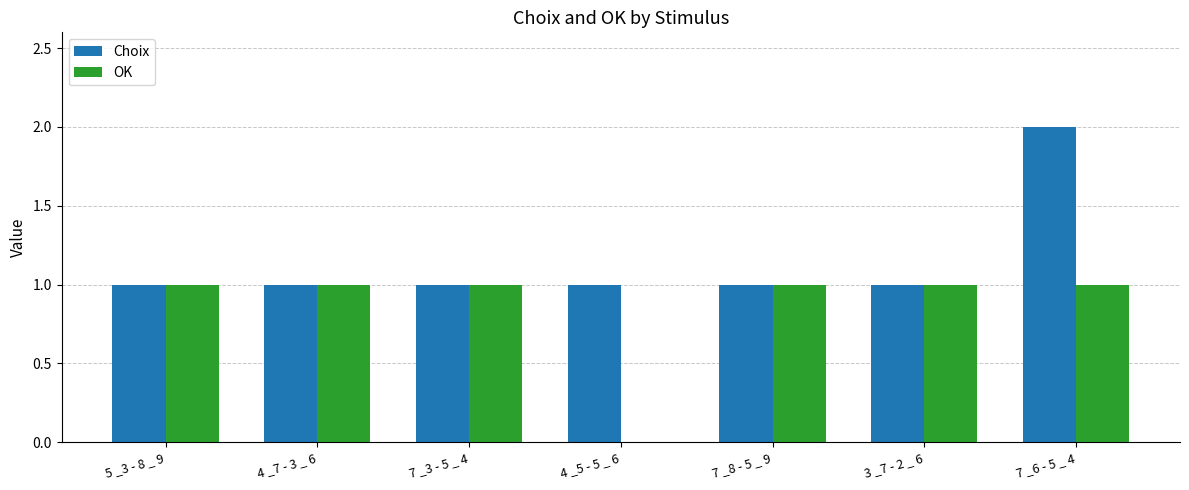

What are all the series names shown in the legend?

Choix, OK